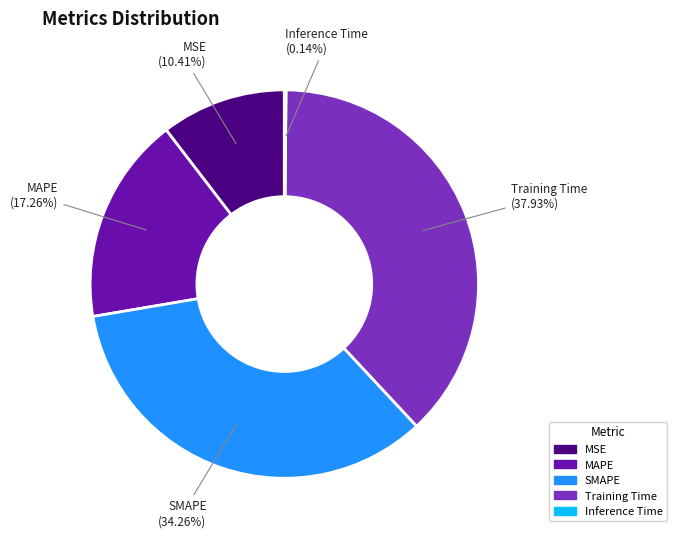

What is the largest slice in the pie chart?

Training Time